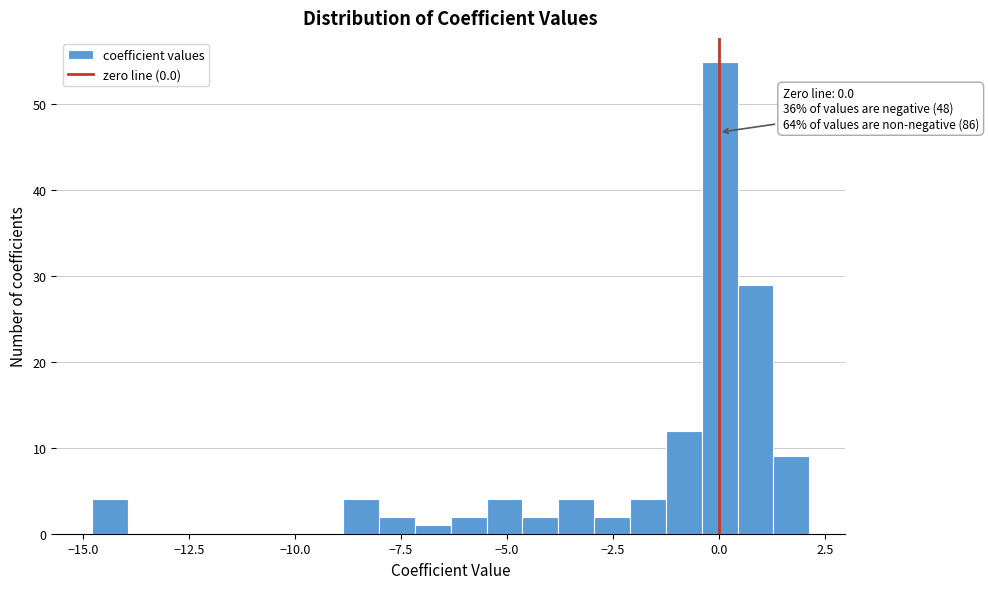

Read against the x-axis, roughly where is the centre of the tallest bar?

0.0